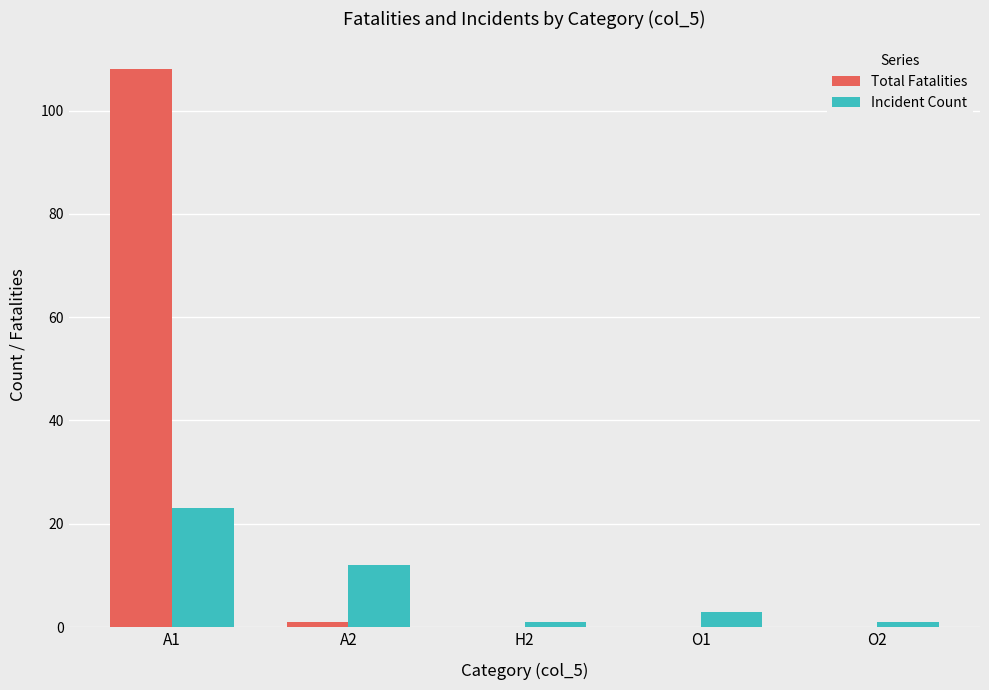

True or false: Incident Count has a value of 20 at A2.

False